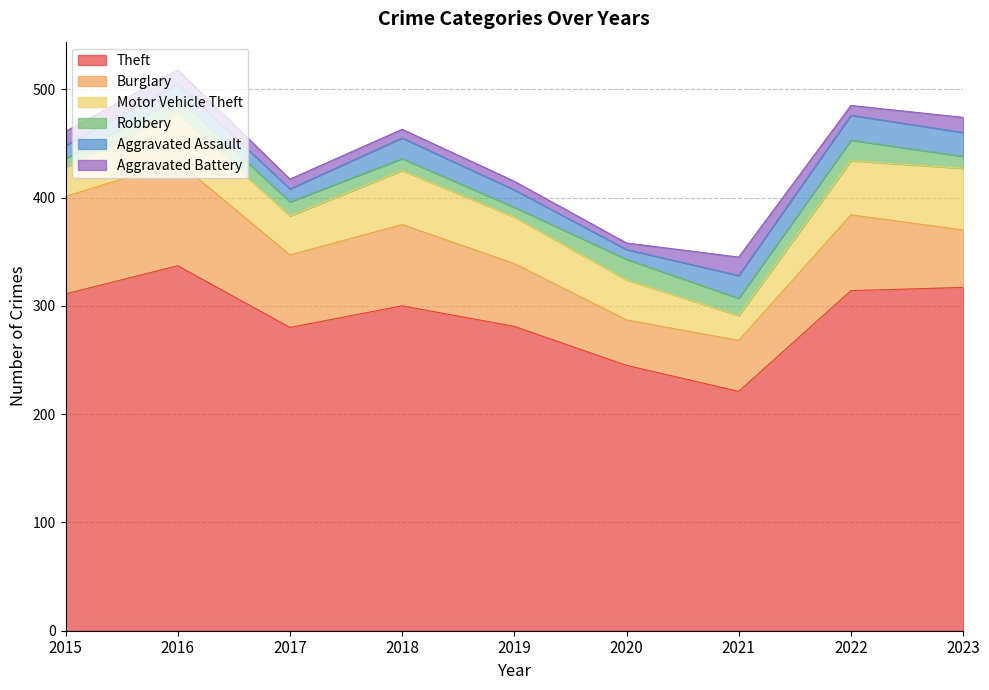

What is the difference between the maximum and minimum values in the Motor Vehicle Theft series?

34